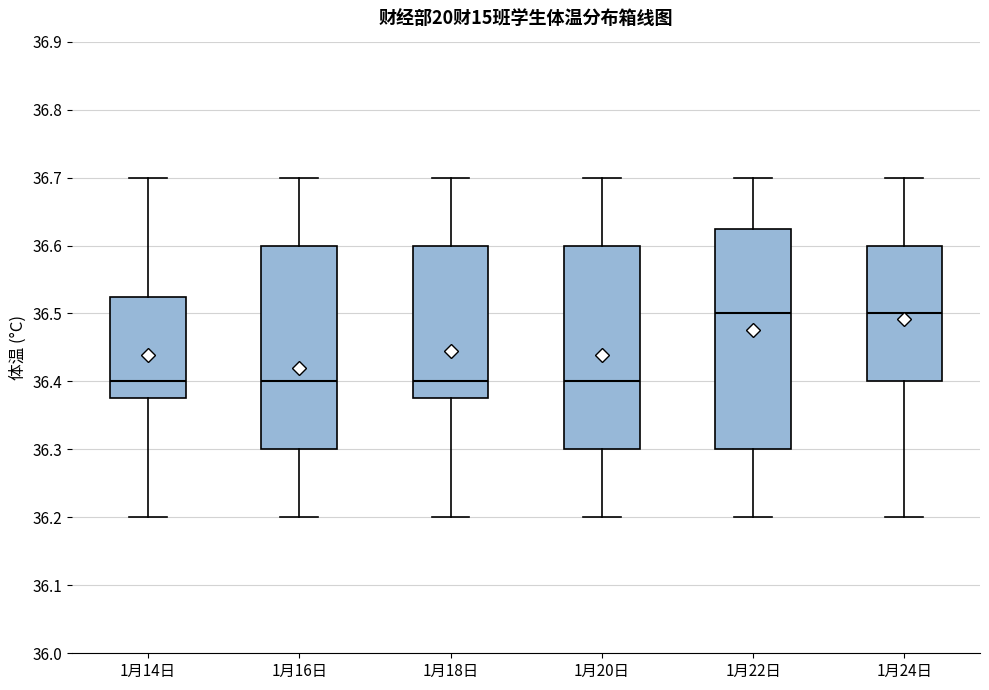

Reading left to right, transcribe this box plot: for each box, give where its median line is, the range the box spans, and where its two whiskers end, as read against the y-axis. The values are not printed on the chart, so give them approximately, as read against the axis.

1月14日: median 36.40, box 36.38 to 36.53, whiskers 36.20 to 36.70
1月16日: median 36.40, box 36.30 to 36.60, whiskers 36.20 to 36.70
1月18日: median 36.40, box 36.38 to 36.60, whiskers 36.20 to 36.70
1月20日: median 36.40, box 36.30 to 36.60, whiskers 36.20 to 36.70
1月22日: median 36.50, box 36.30 to 36.63, whiskers 36.20 to 36.70
1月24日: median 36.50, box 36.40 to 36.60, whiskers 36.20 to 36.70